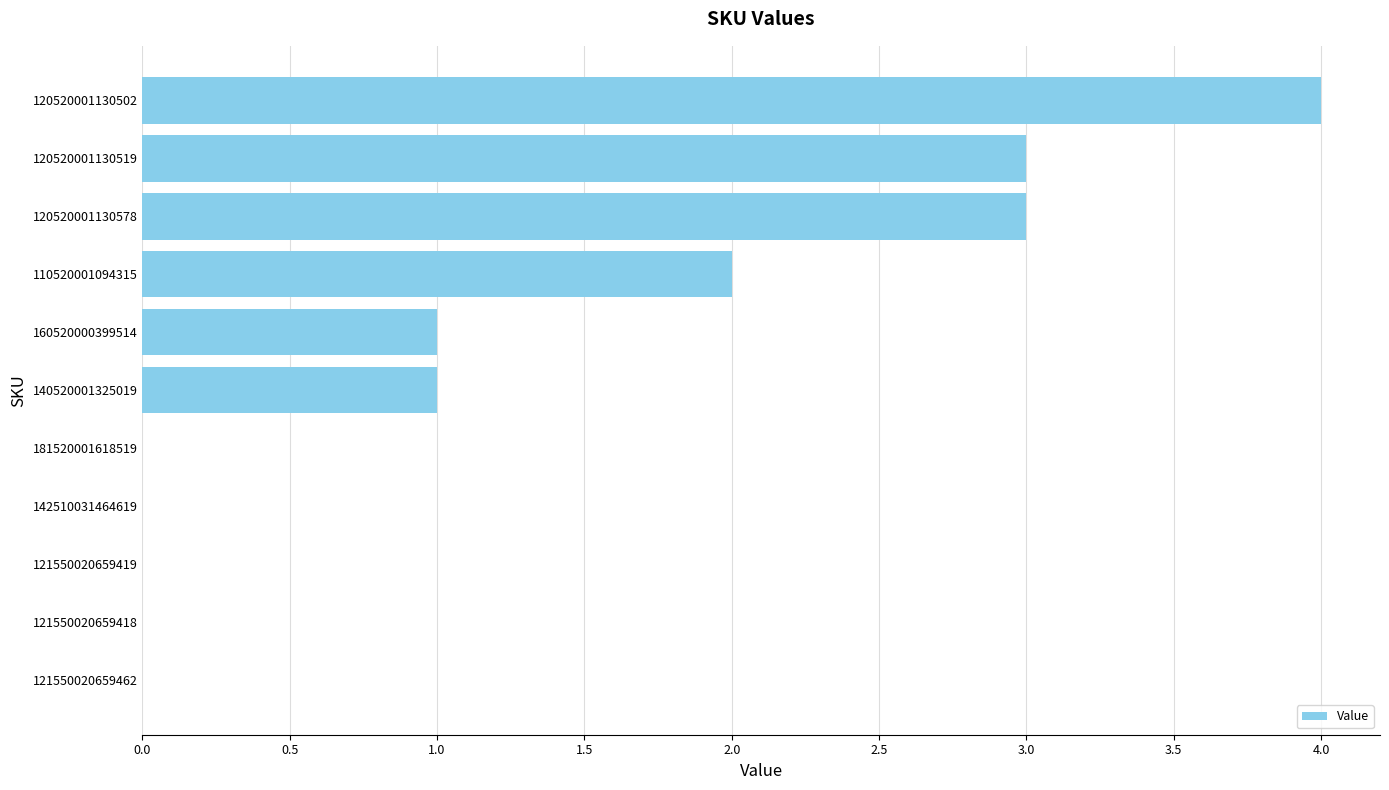

What value does the data have at 120520001130502?

4